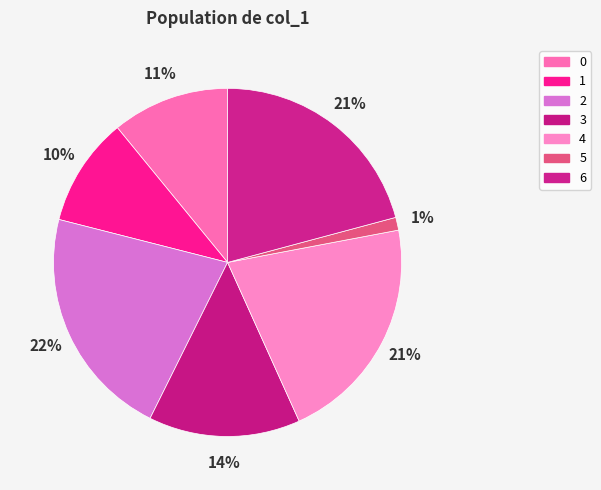

How many segments does this pie chart have?

7